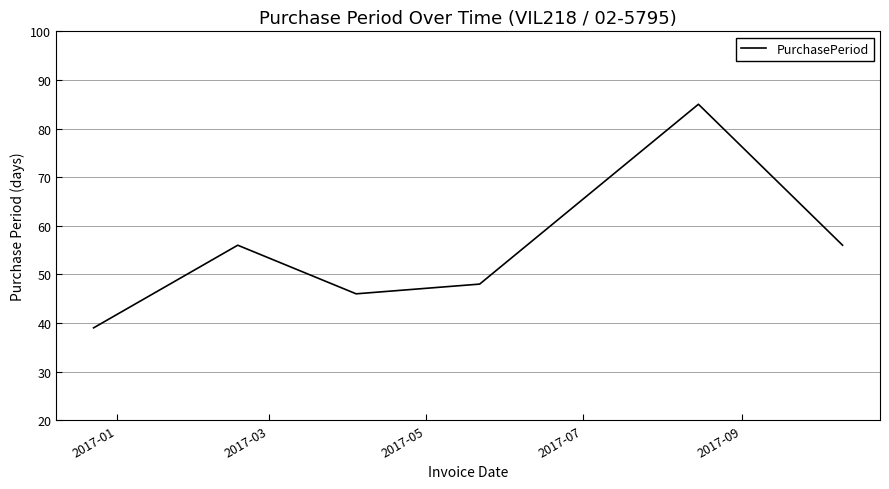

What is the average value?

55